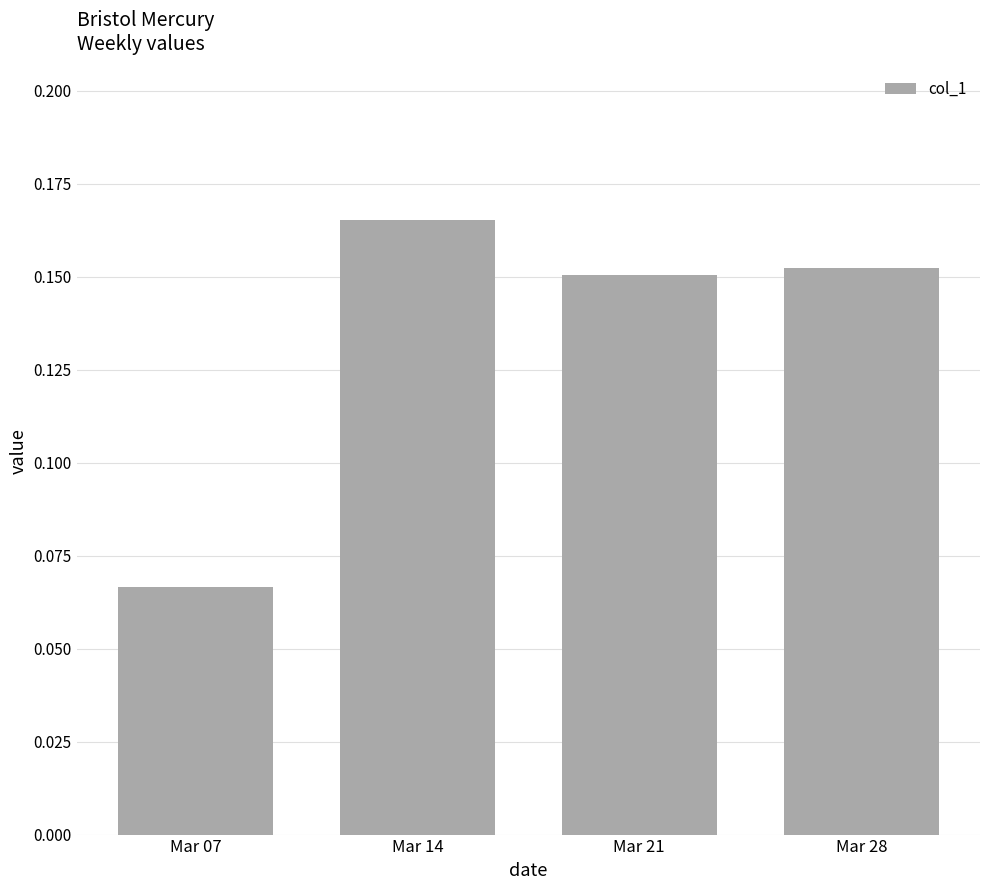

Which category has the highest value across all series?

Mar 14